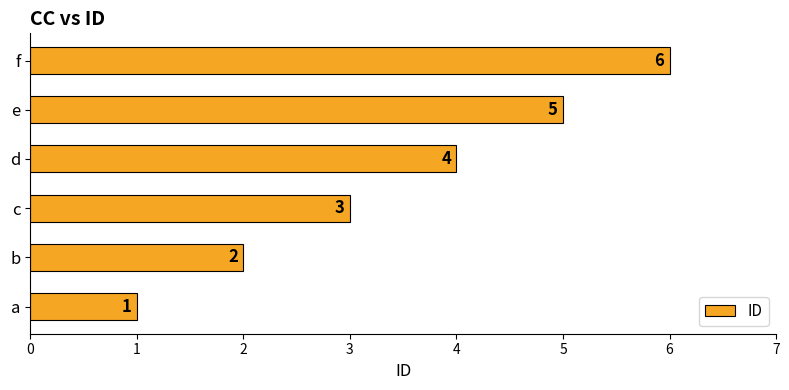

Where is the data nearest to the value 3?

c